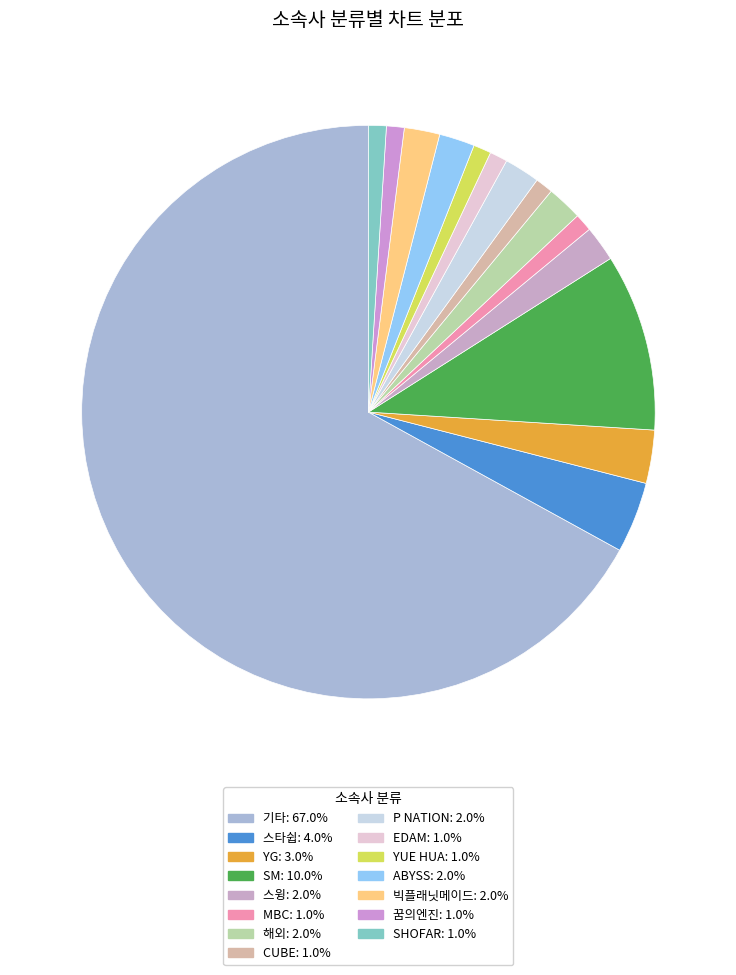

Between CUBE and YUE HUA, which is larger?

CUBE